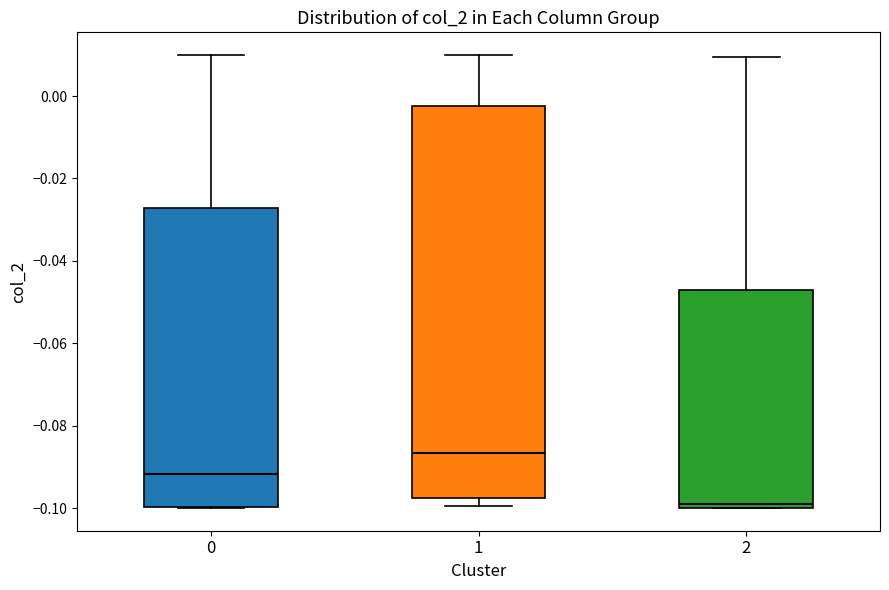

Where is the lower edge of the box at x = 0 on the y-axis? The values are not printed on the chart, so give them approximately, as read against the axis.

-0.100